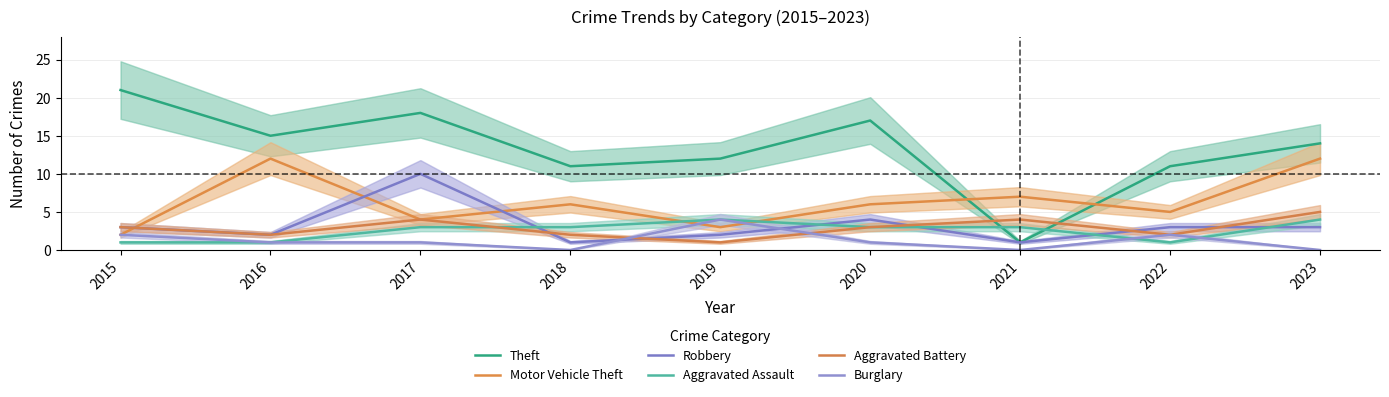

Which series has the widest spread of values?

Theft